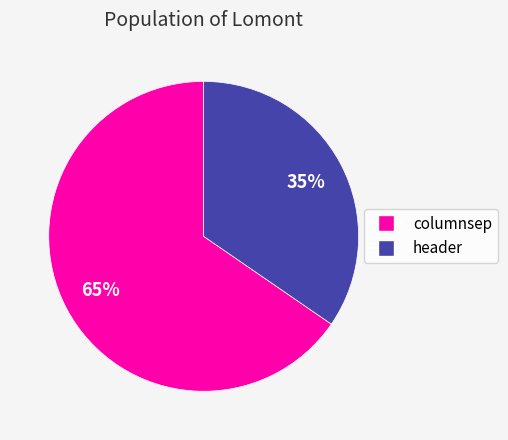

Is the sum of columnsep and header greater than half?

Yes